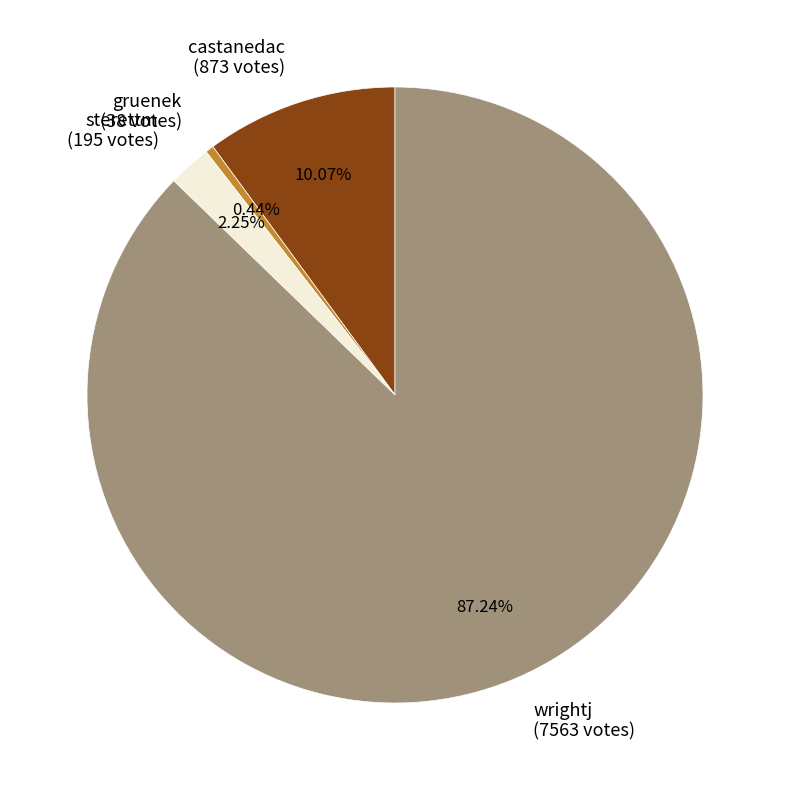

Do gruenek and wrightj together represent more than half of the pie?

Yes